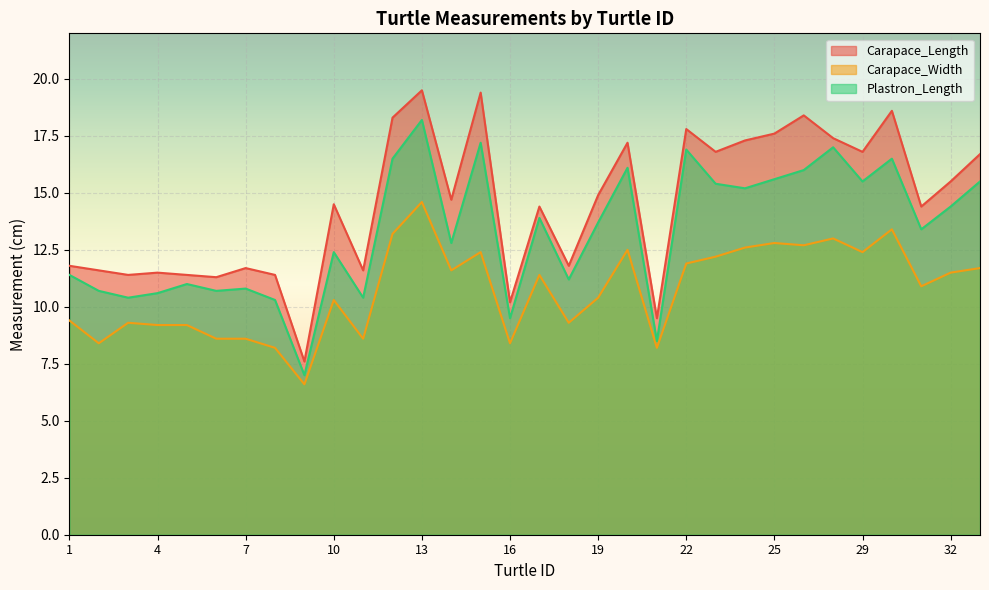

At which category does Plastron_Length reach its first local valley?

3